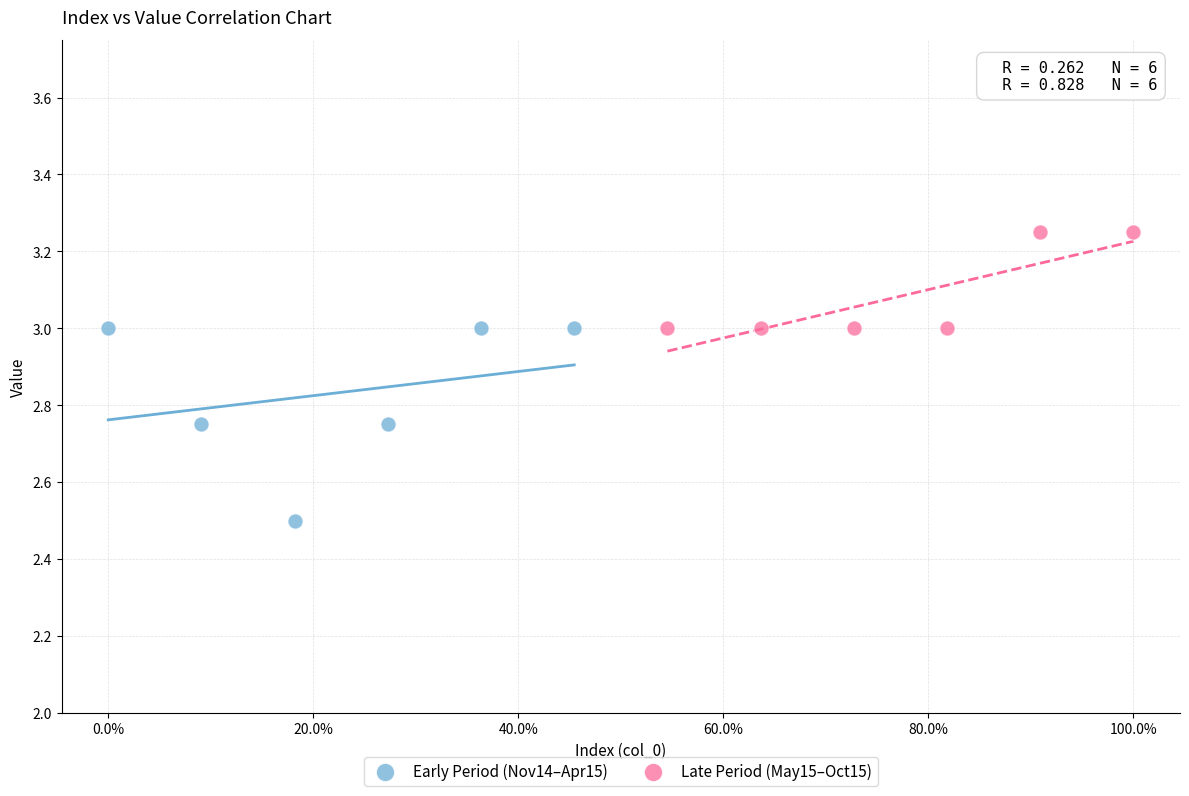

Which series has the largest Y range (max minus min)?

Early Period (Nov14–Apr15)